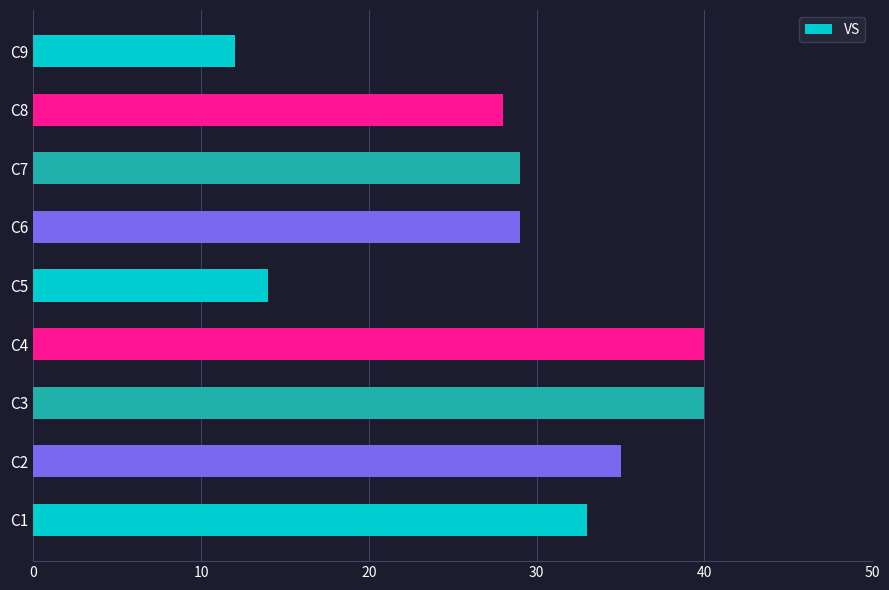

Reading bottom to top, transcribe all the data shown in this chart.

33	35	40	40	14	29	29	28	12